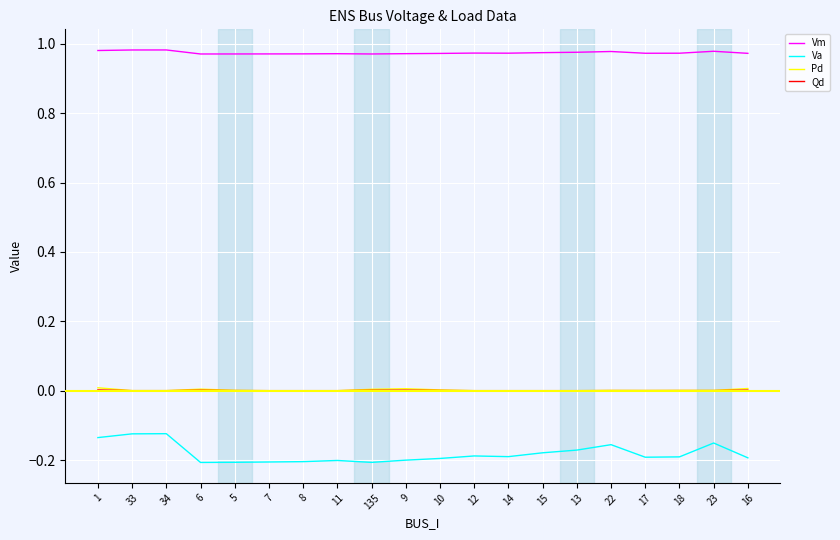

Which series has the widest spread of values?

Va